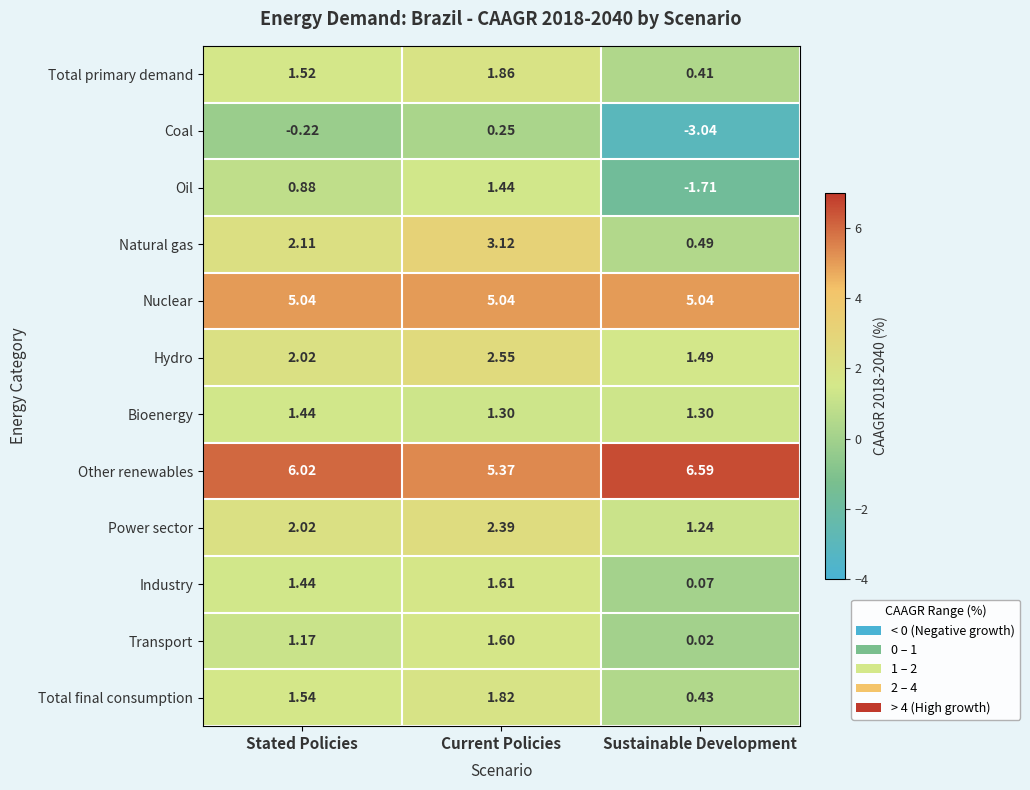

At Current Policies, list the series in order from largest to smallest.

Other renewables, Nuclear, Natural gas, Hydro, Power sector, Total primary demand, Total final consumption, Industry, Transport, Oil, Bioenergy, Coal